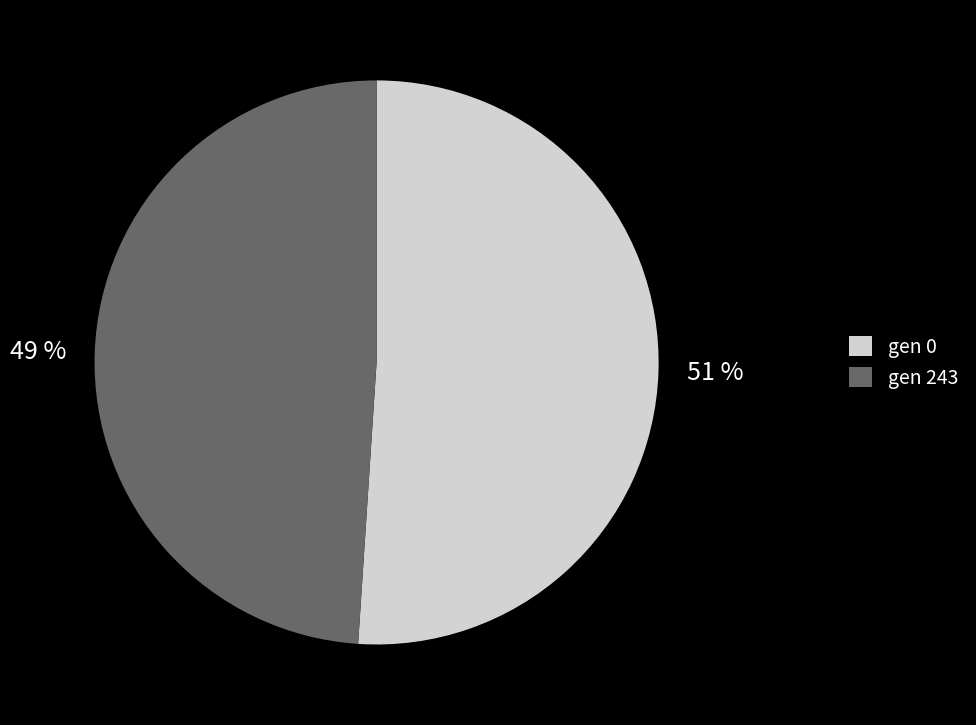

Is the sum of 51 % and 49 % greater than half?

Yes